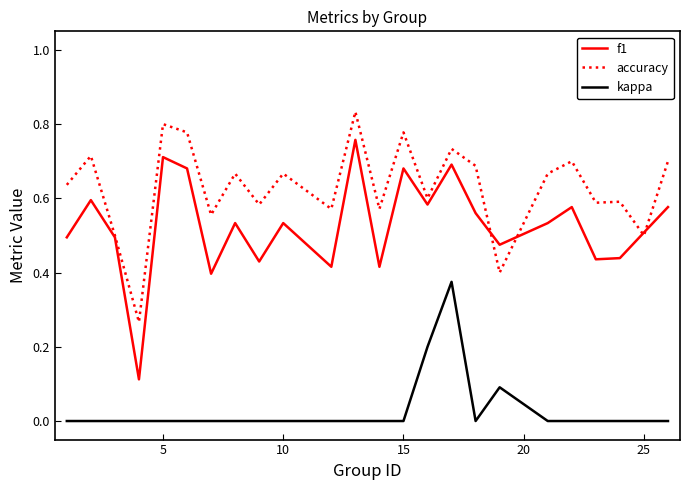

Is this an area chart (filled region under the line)?

No